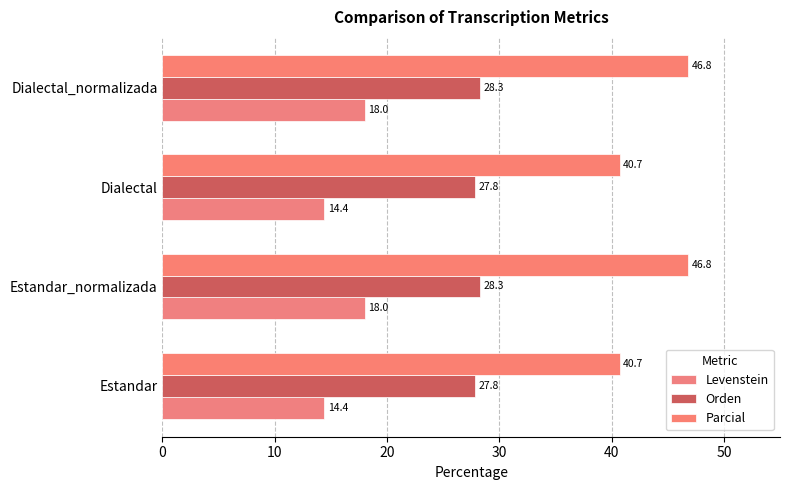

Which series has the largest range (max minus min)?

Parcial